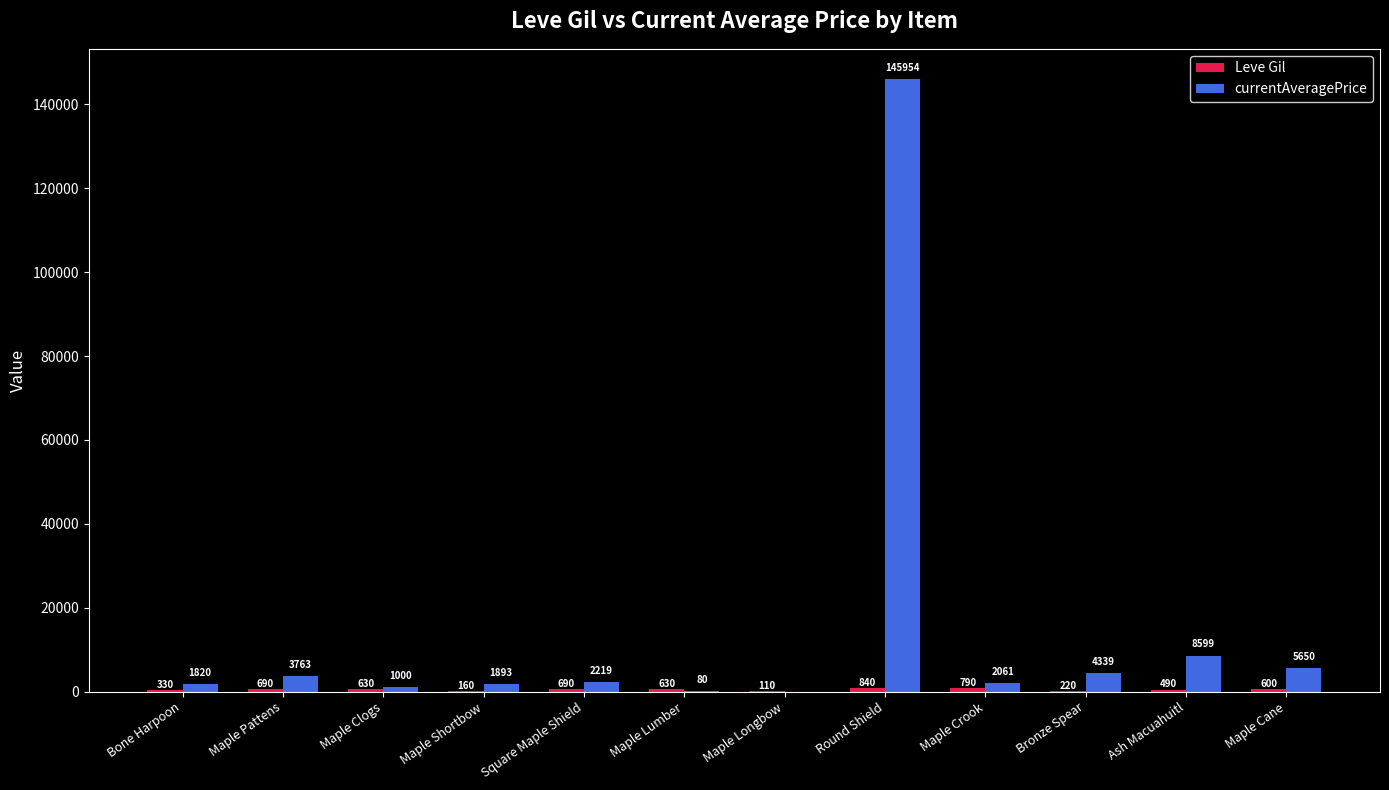

At which label is currentAveragePrice closest to 72977?

Ash Macuahuitl